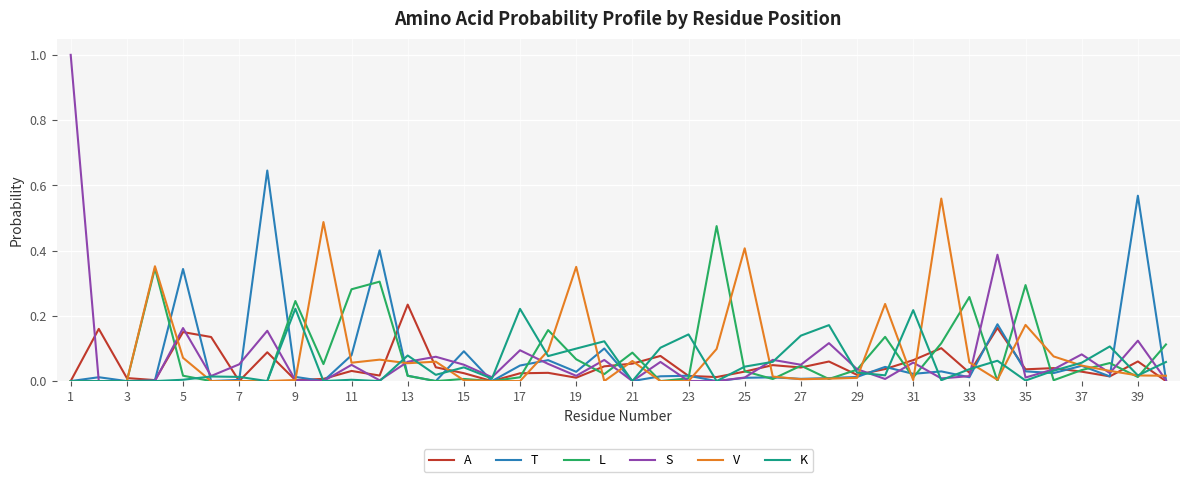

Count the number of categories in the chart.

40